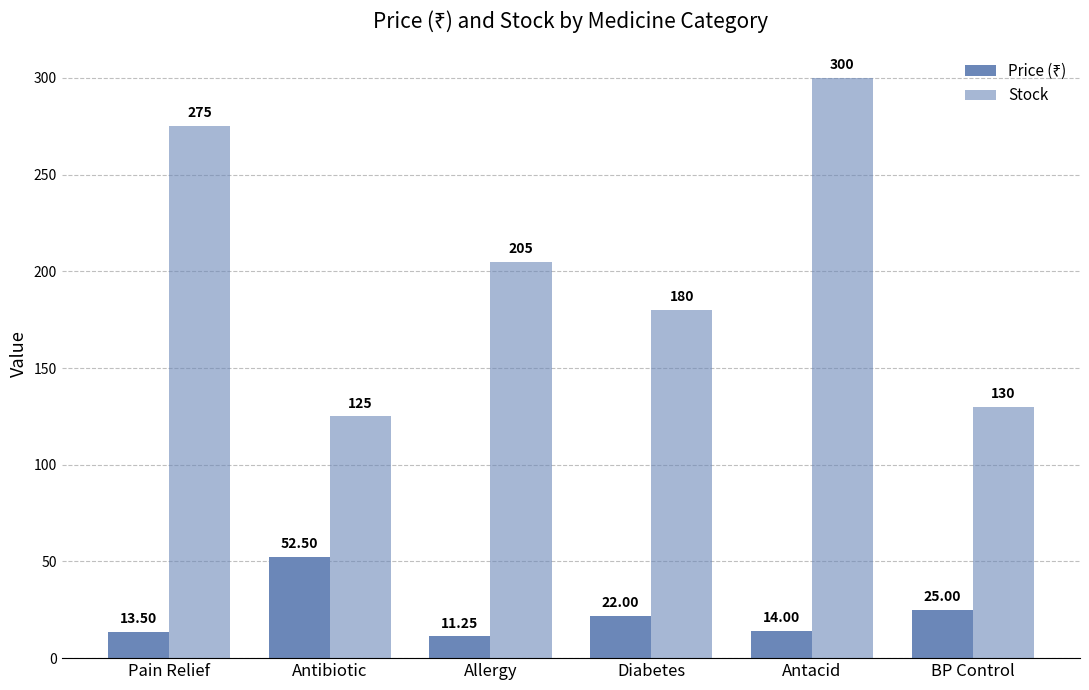

Read the Price (₹) value at Diabetes.

22.0